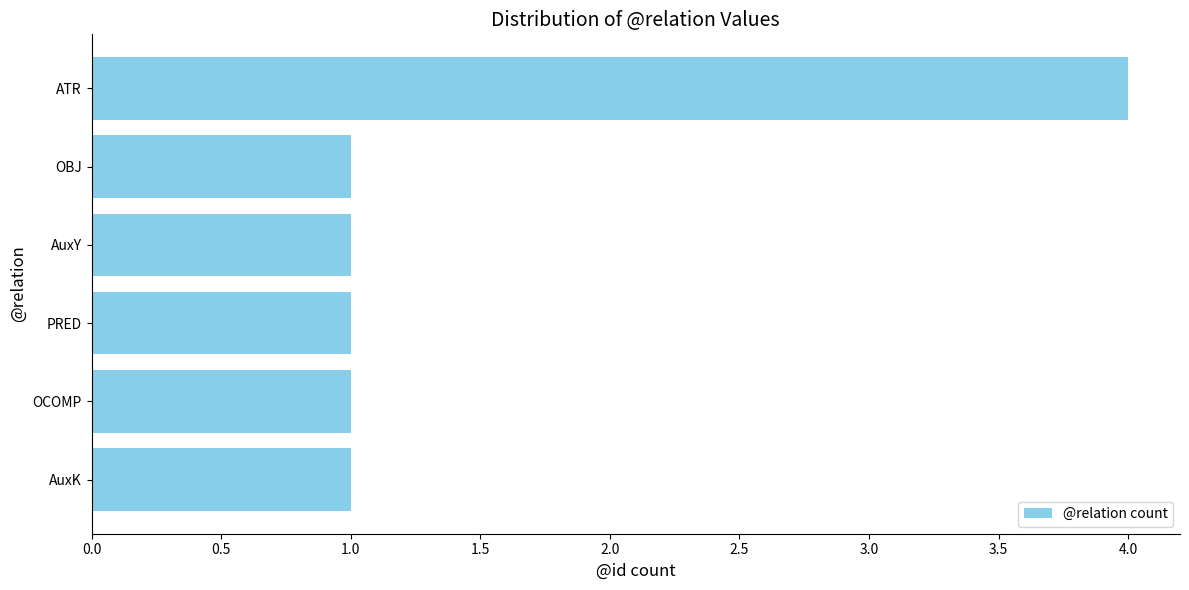

Which label corresponds to the largest value in the chart?

ATR